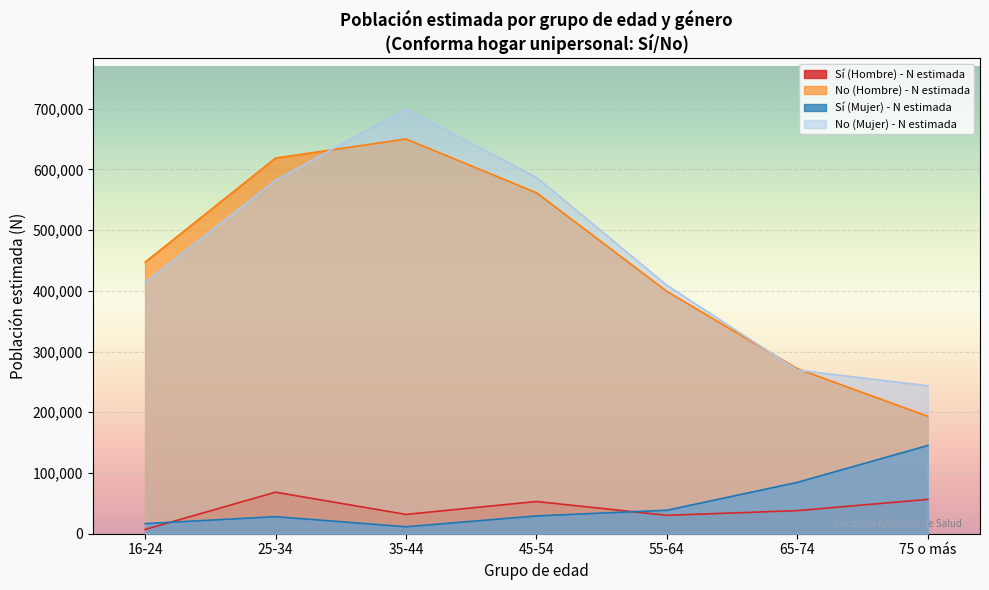

How many lines are shown in the chart?

4